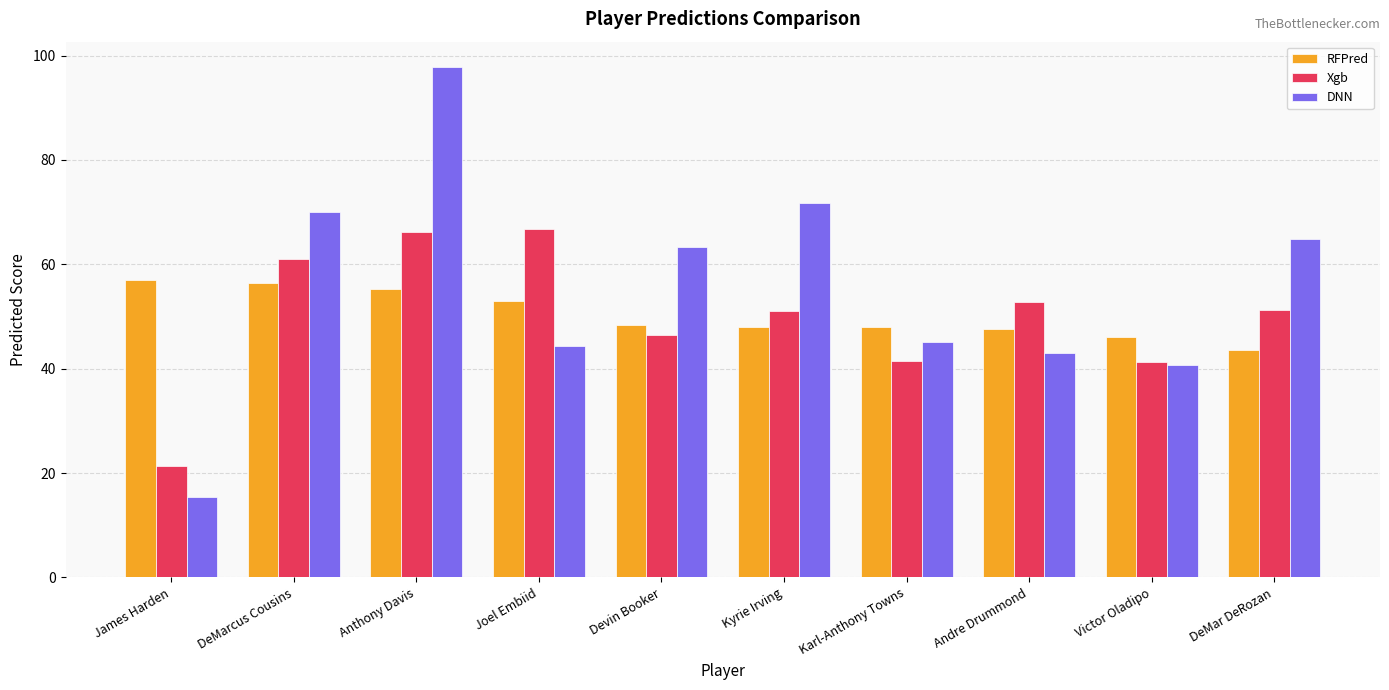

What are all the series names shown in the legend?

RFPred, Xgb, DNN